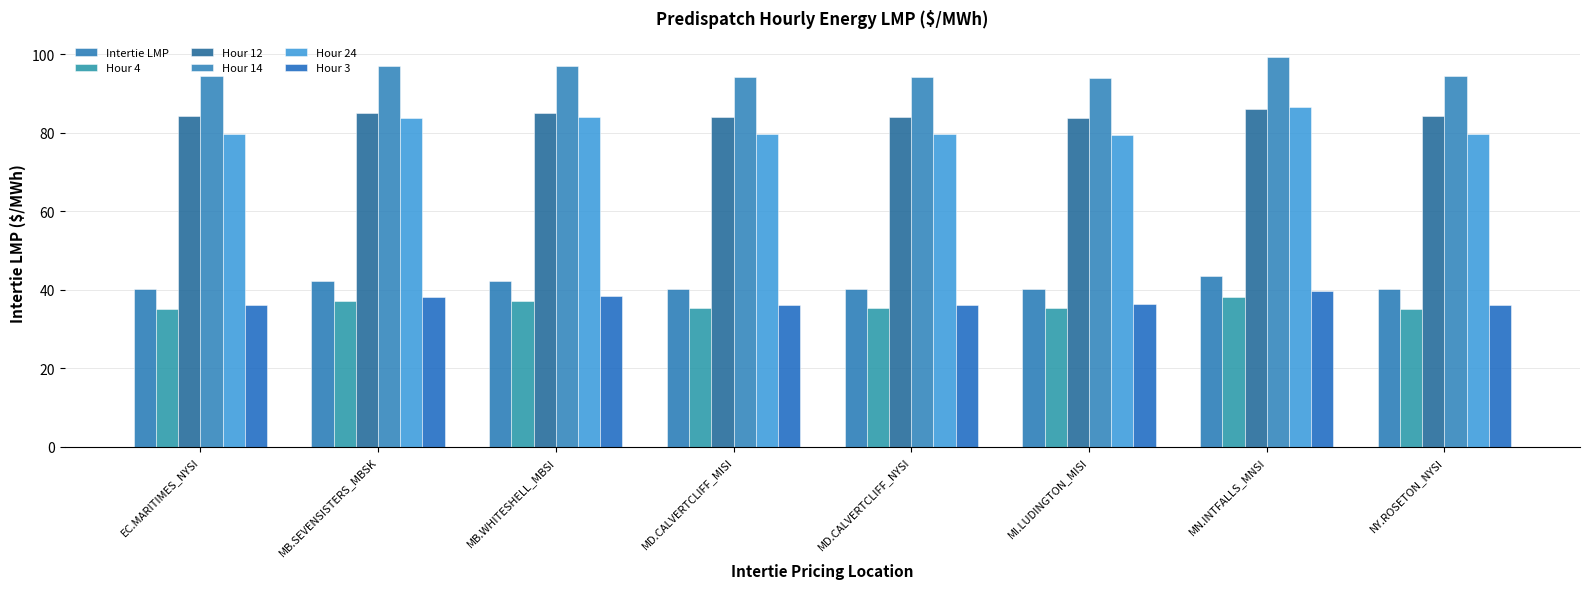

Read the Hour 4 value at MD.CALVERTCLIFF_MISI.

35.3